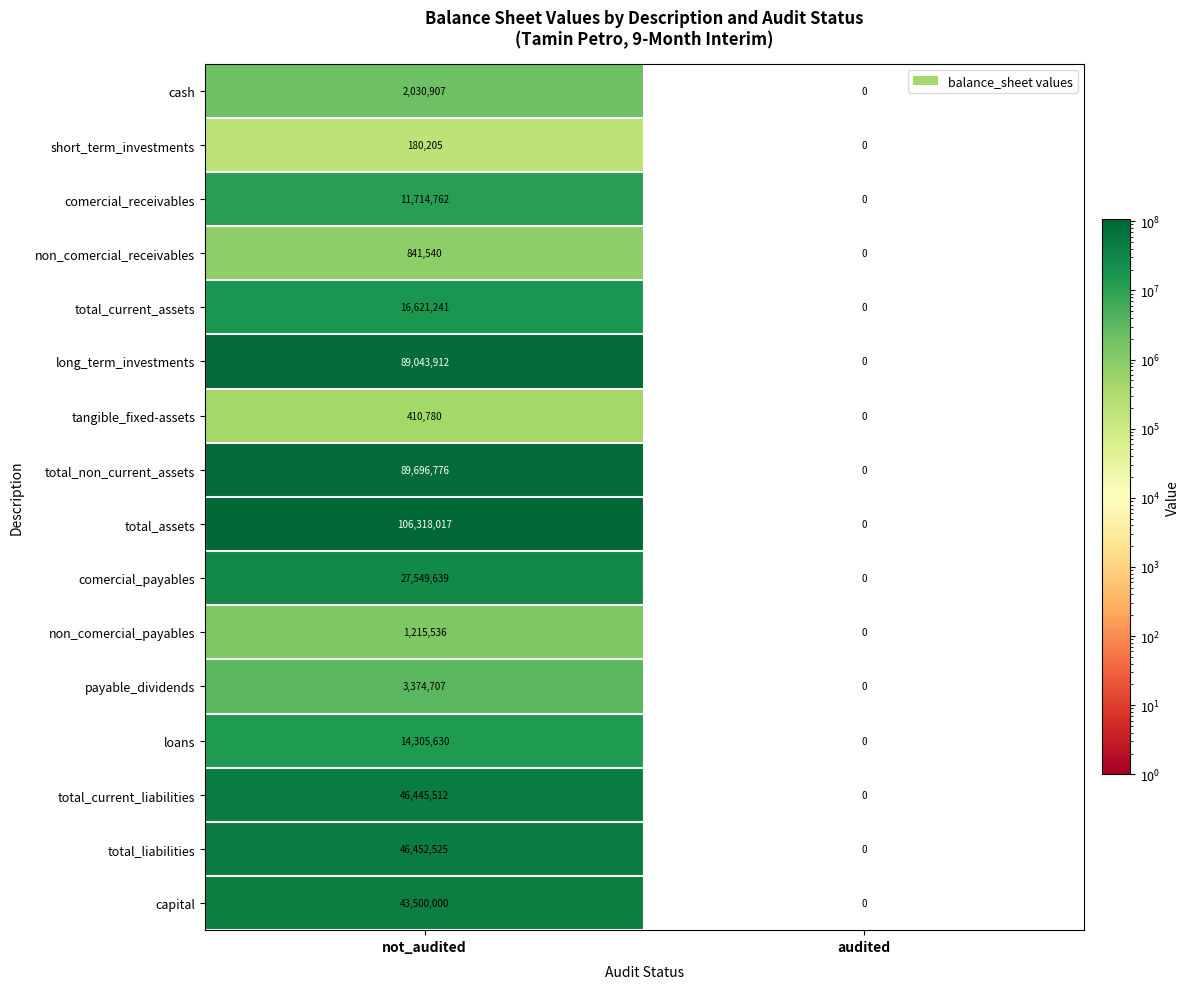

Which series has the largest range (max minus min)?

total_assets